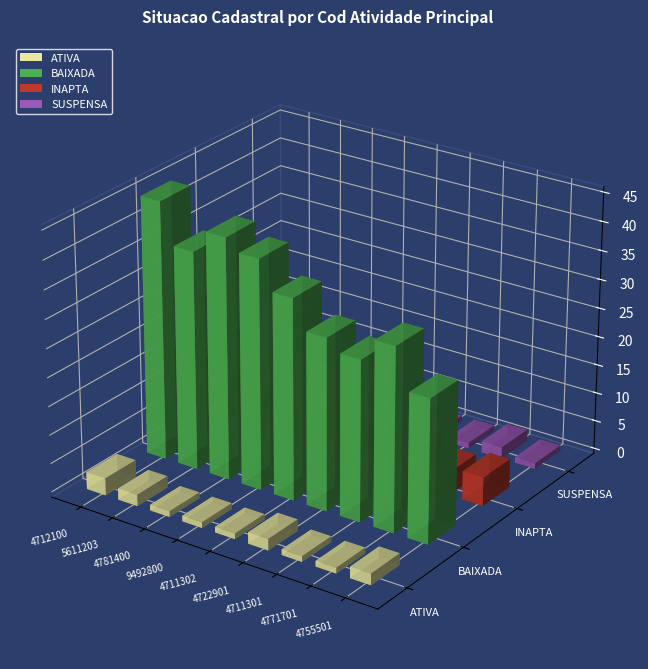

How many data points in SUSPENSA are above 1?

4